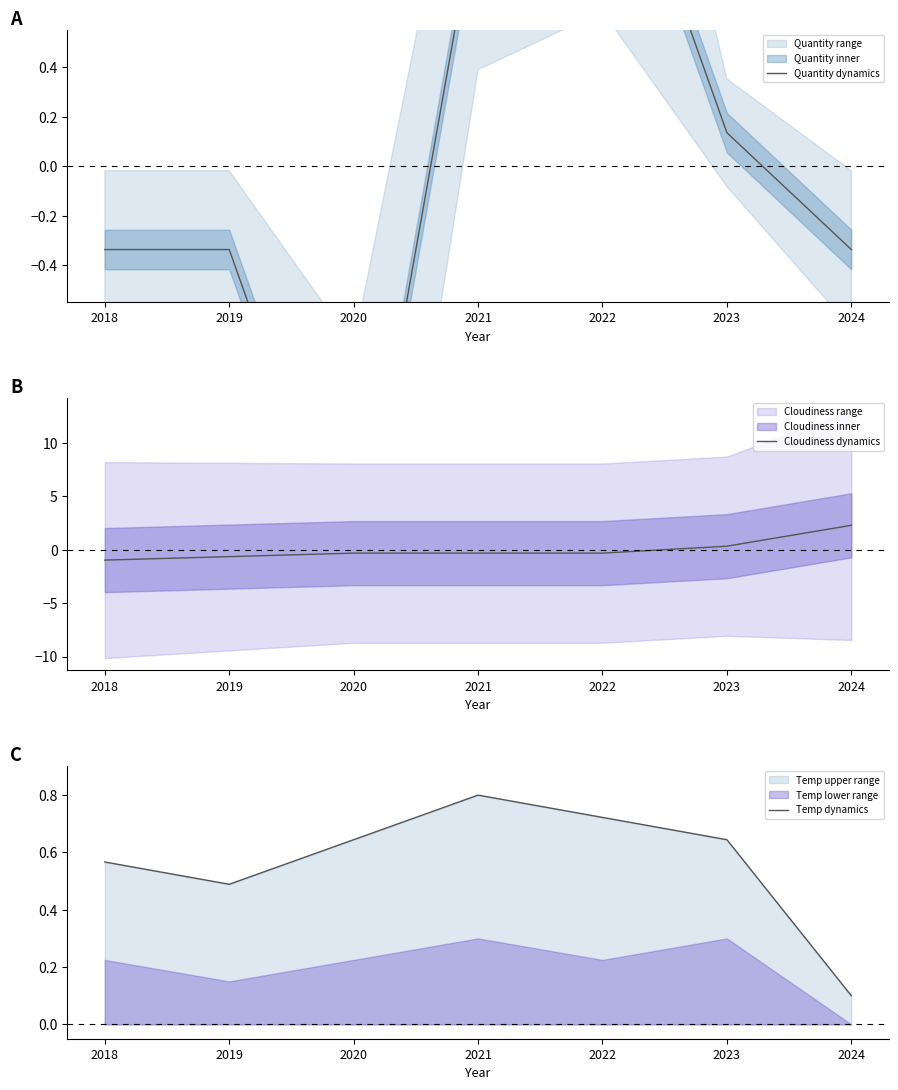

What is the total value across all series at 2024?

2.0